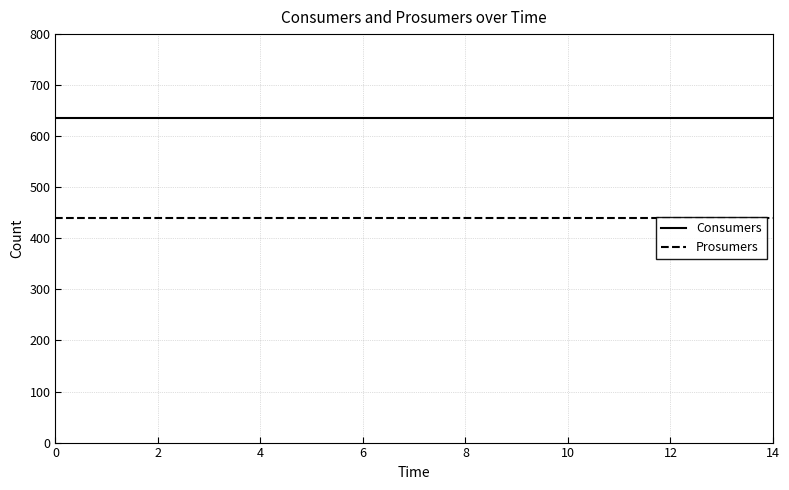

What is the difference between the highest and lowest values at 14?

195